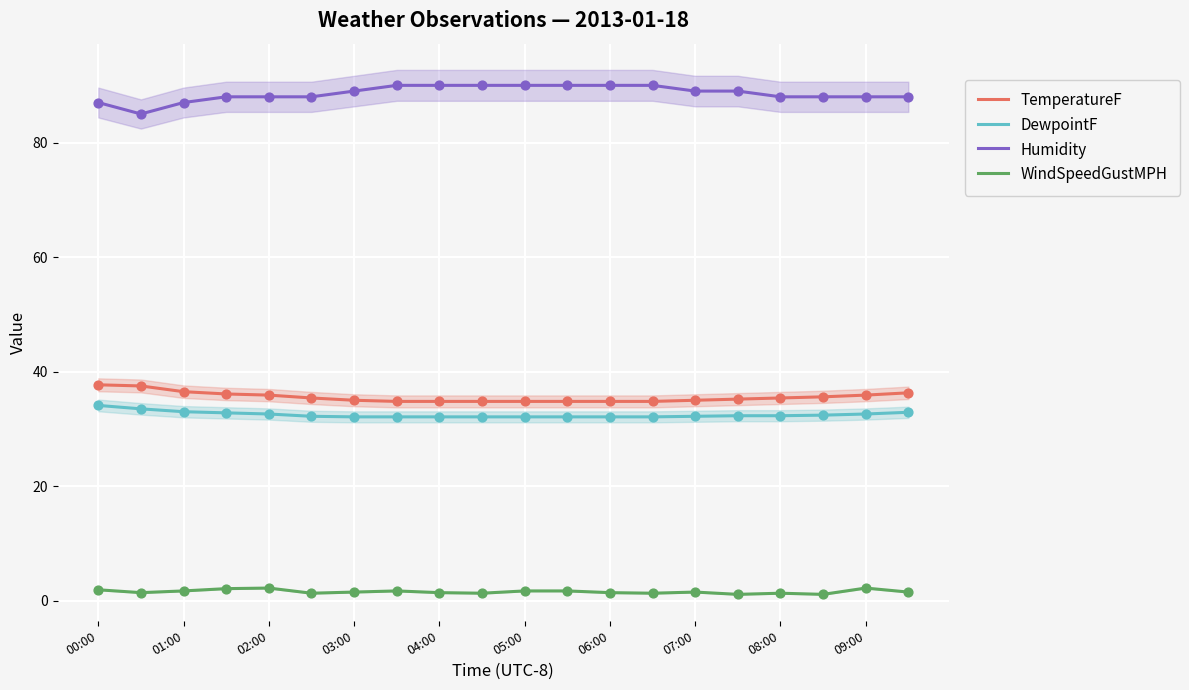

Which series has the largest total across all categories?

Humidity